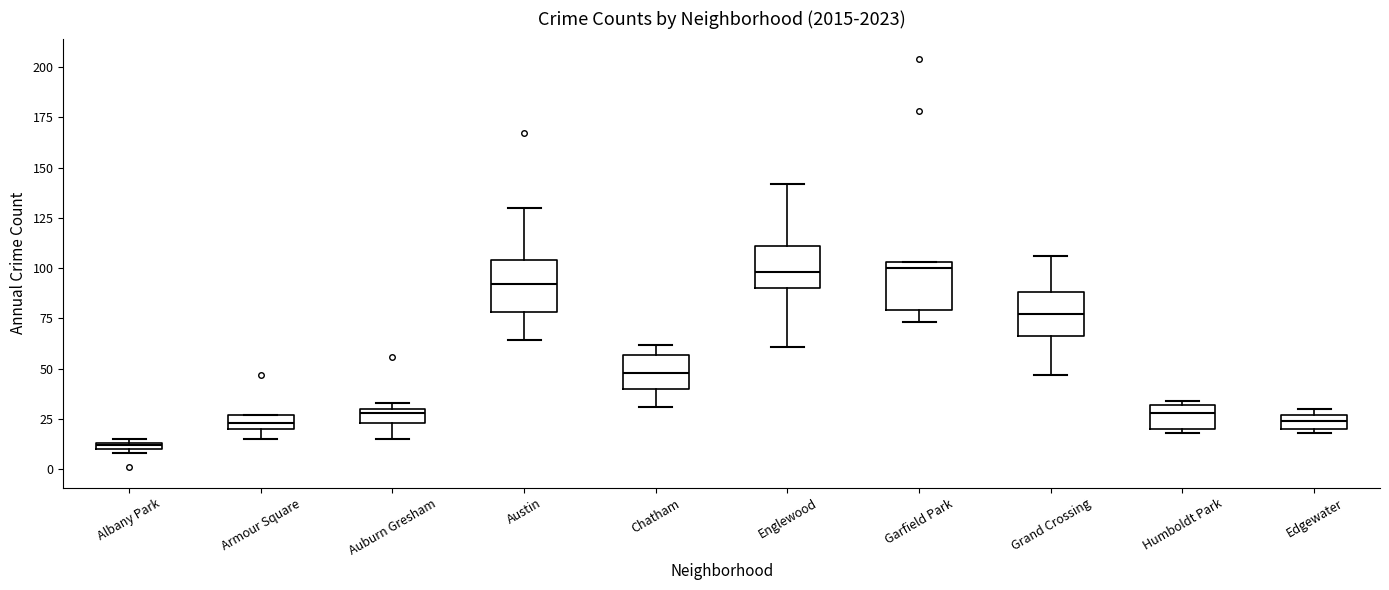

Where does the lower whisker of the box for Auburn Gresham end on the y-axis? The values are not printed on the chart, so give them approximately, as read against the axis.

15